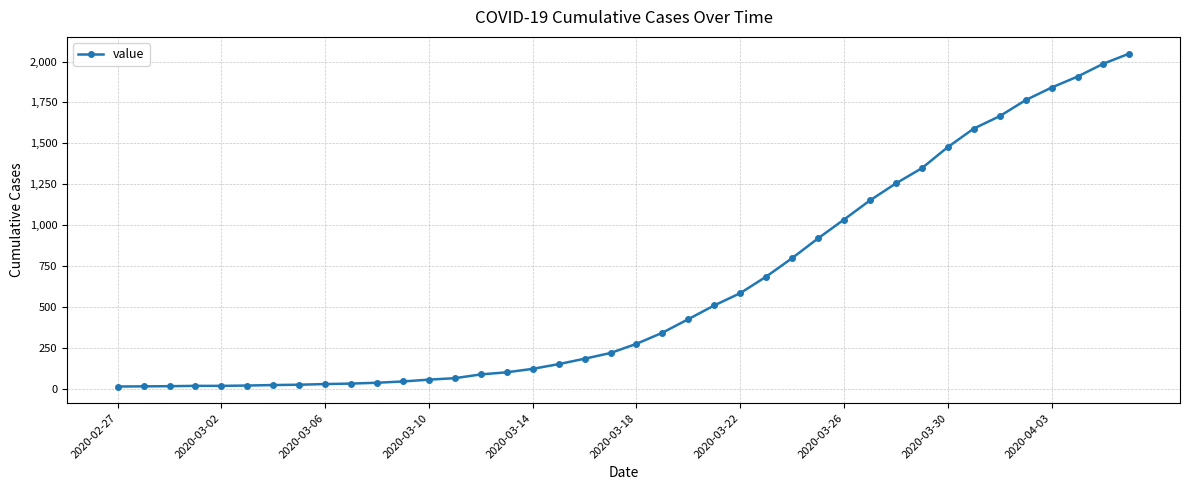

What is the greatest value displayed?

2049